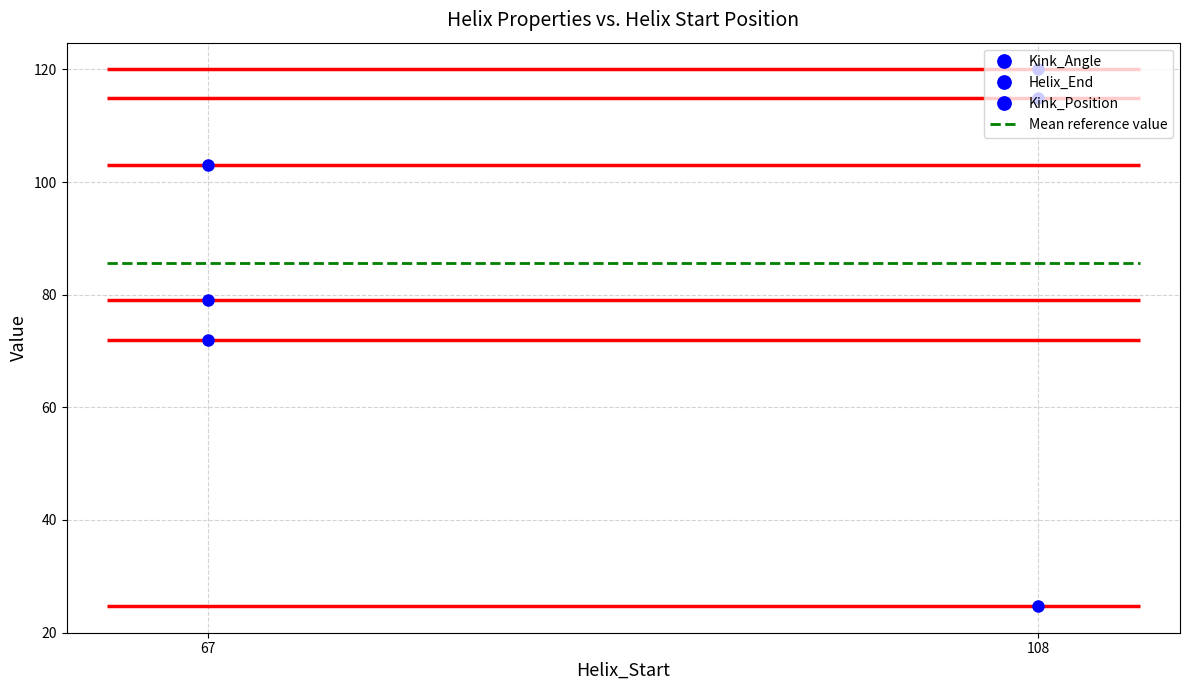

Which category has the highest value in the Helix_End series?

108